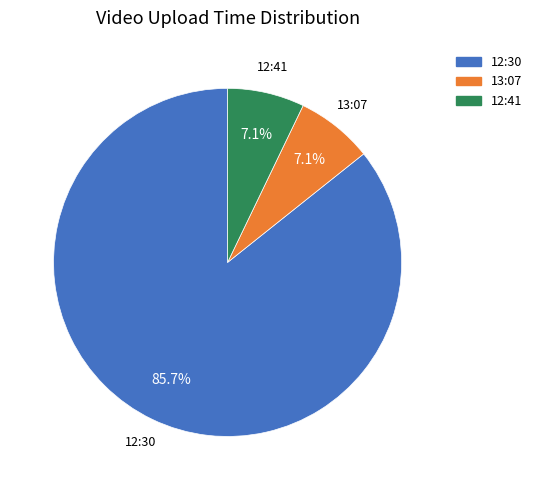

Does any single category account for the majority?

Yes